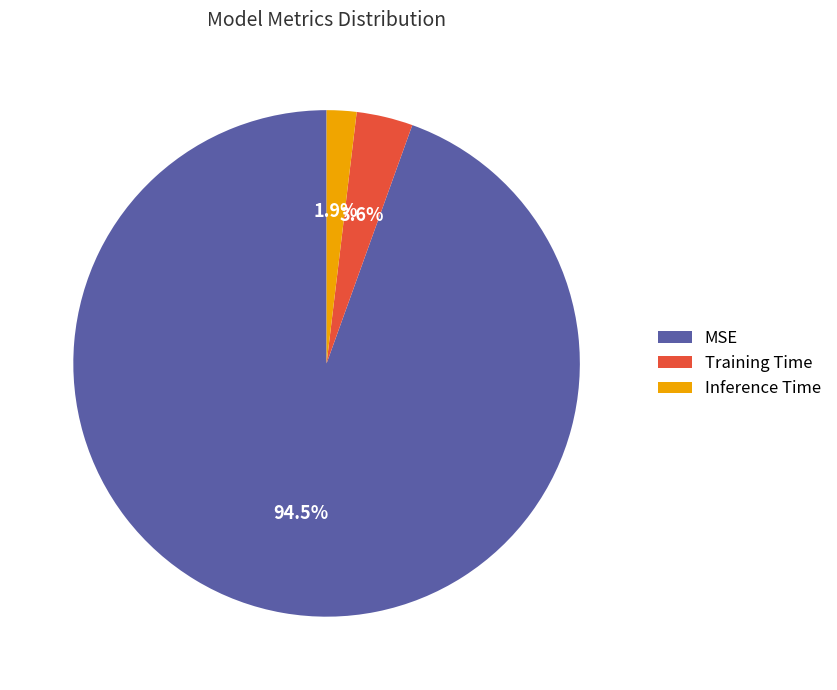

Which has a higher value, Training Time or Inference Time?

Training Time